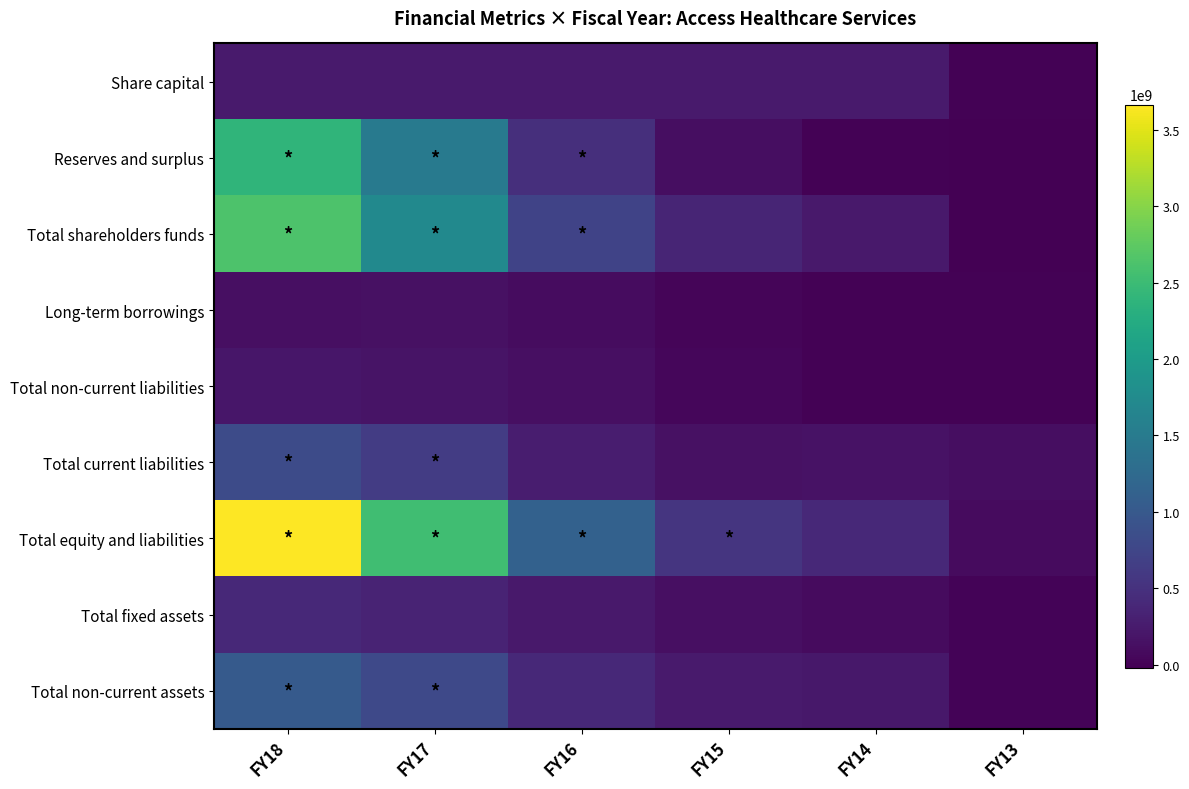

Reading left to right, what are all the values shown in this chart?

Share capital: FY18=242400000	FY17=242500000	FY16=242500000	FY15=242500000	FY14=242500000	FY13=2500000
Reserves and surplus: FY18=2394493508	FY17=1492094679	FY16=476452046	FY15=121764536	FY14=-3243759	FY13=-19686908
Total shareholders funds: FY18=2636893508	FY17=1734594679	FY16=718952046	FY15=364264536	FY14=239256241	FY13=-17186908
Long-term borrowings: FY18=135886182	FY17=140651374	FY16=105595284	FY15=31500263	FY14=4343401	FY13=0
Total non-current liabilities: FY18=209637614	FY17=171384519	FY16=125514540	FY15=42812531	FY14=6518095	FY13=1937024
Total current liabilities: FY18=818160873	FY17=630531300	FY16=274976320	FY15=142720365	FY14=156456221	FY13=110208788
Total equity and liabilities: FY18=3664691995	FY17=2536510498	FY16=1119442906	FY15=549797432	FY14=402230557	FY13=94958904
Total fixed assets: FY18=407744951	FY17=349456661	FY16=231530859	FY15=138070422	FY14=89379102	FY13=13537249
Total non-current assets: FY18=1029849682	FY17=794426204	FY16=398574780	FY15=246429944	FY14=223575497	FY13=20760688